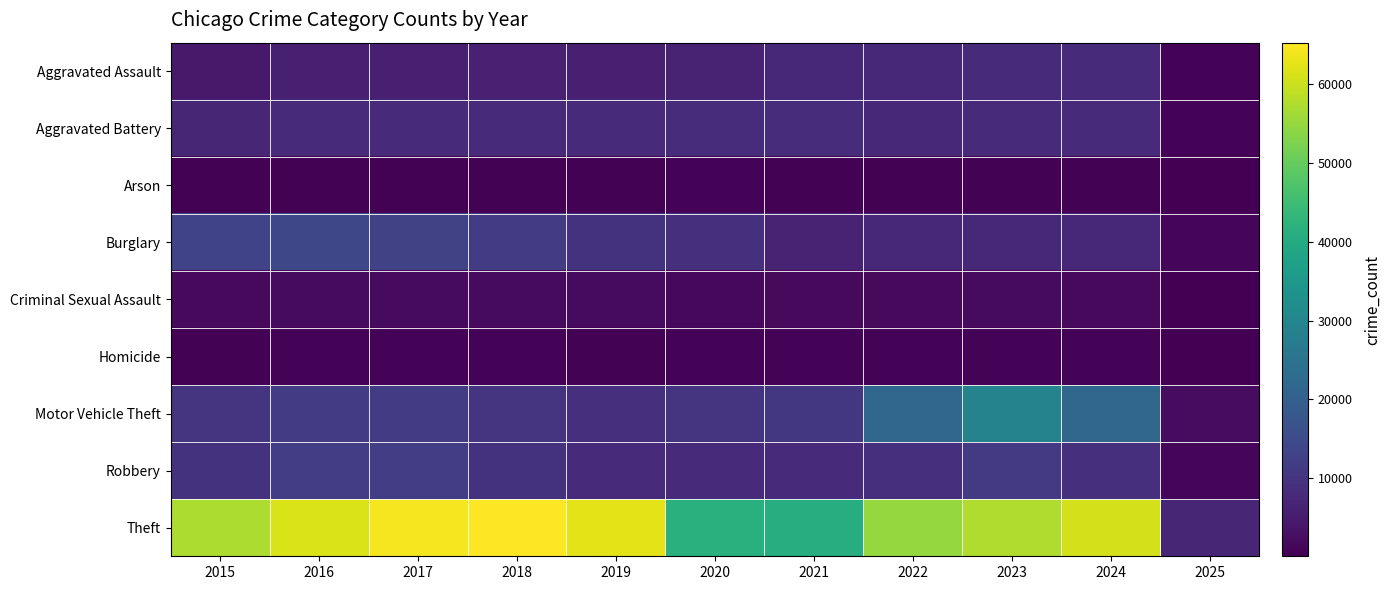

Which series changed the most between 2015 and 2024?

Motor Vehicle Theft